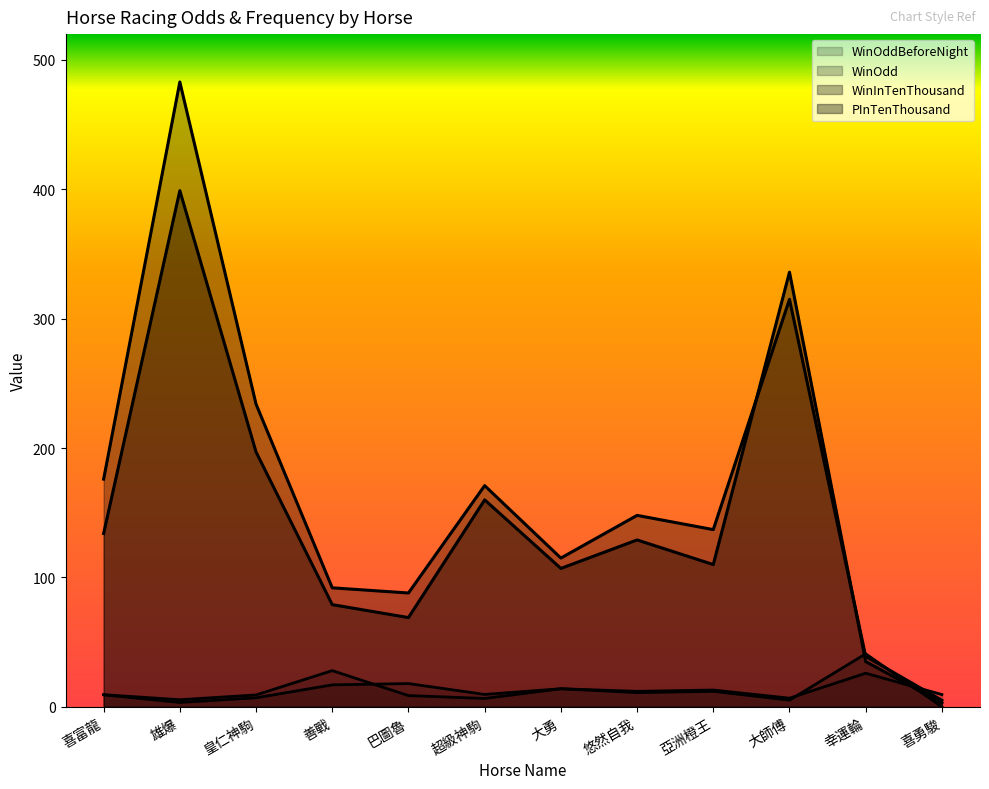

In WinOddBeforeNight, how many points are higher than both neighbors (excluding endpoints)?

4